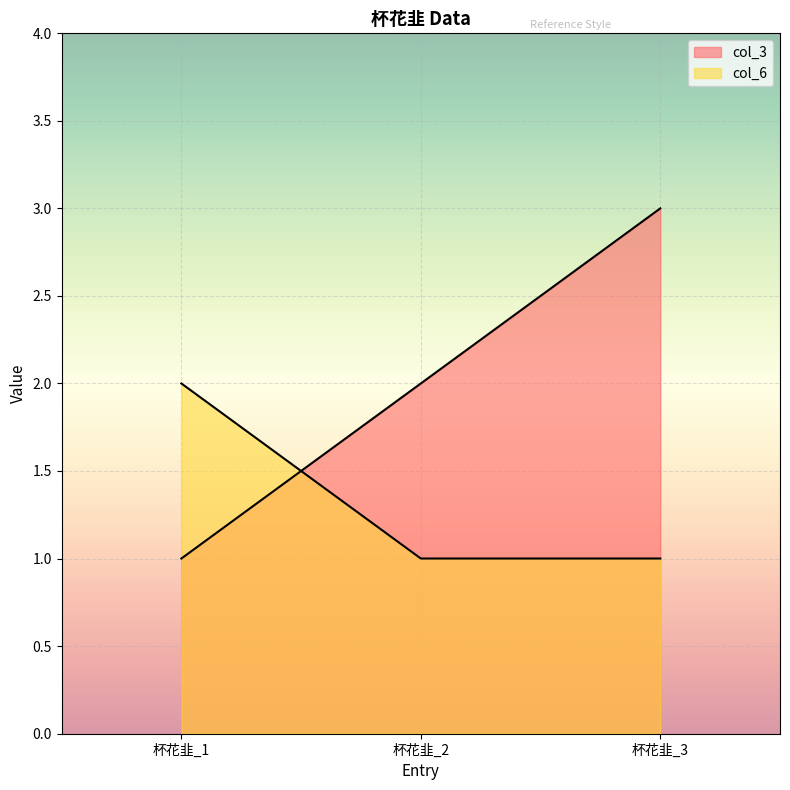

What is the total value across all series at 杯花韭_3?

4